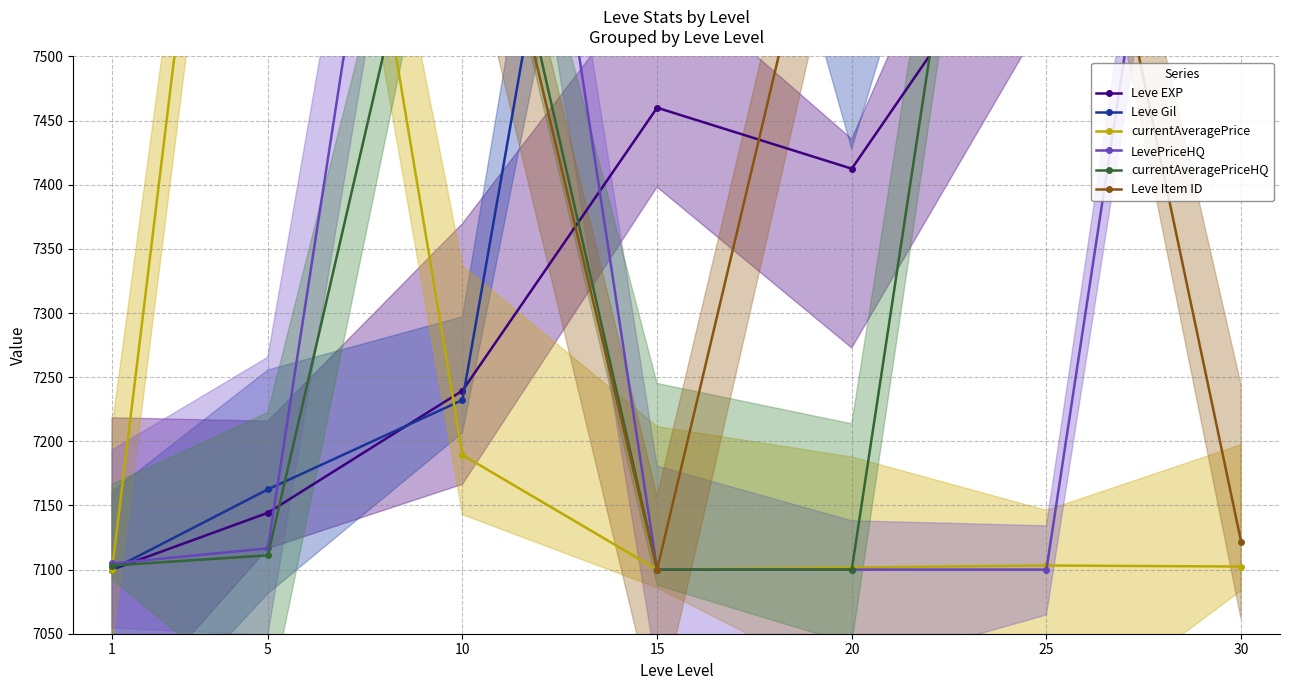

The LevePriceHQ series shows 7100.0 at 25. True or false?

True